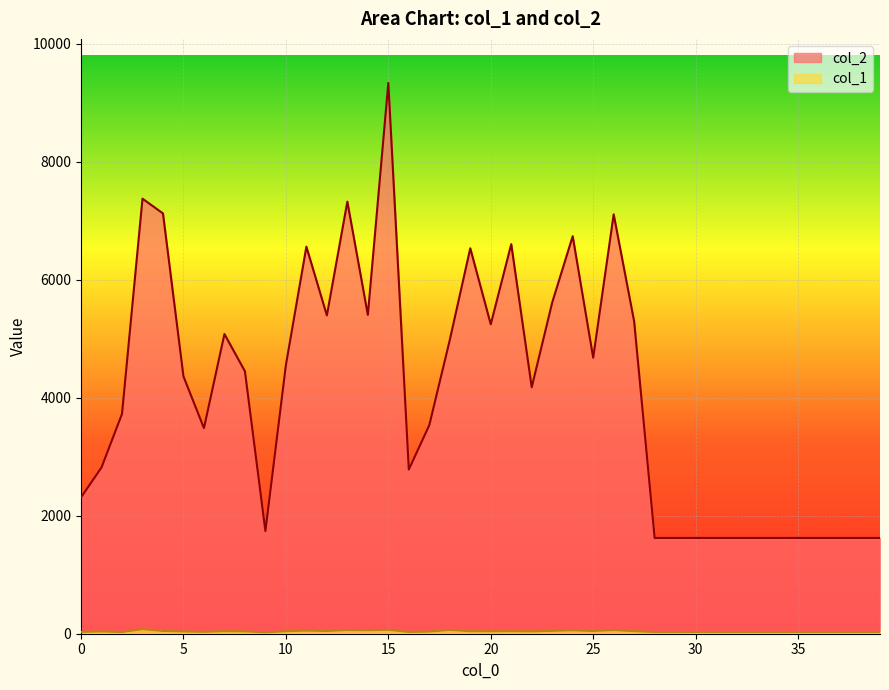

True or false: col_2 and col_1 cross at least once.

False